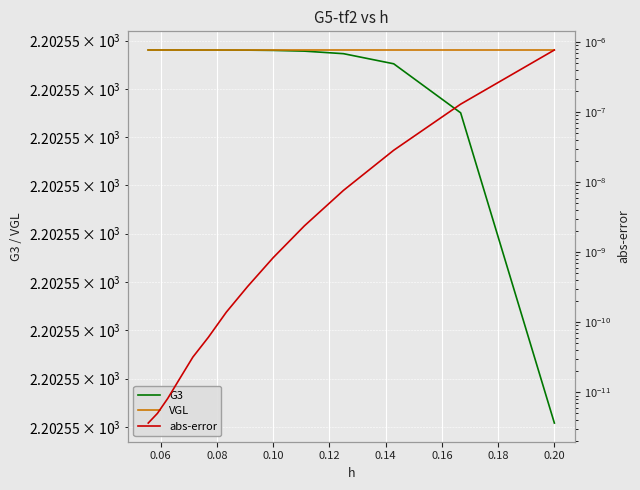

Rank the series by their maximum value, from highest to lowest.

VGL, G3, abs-error